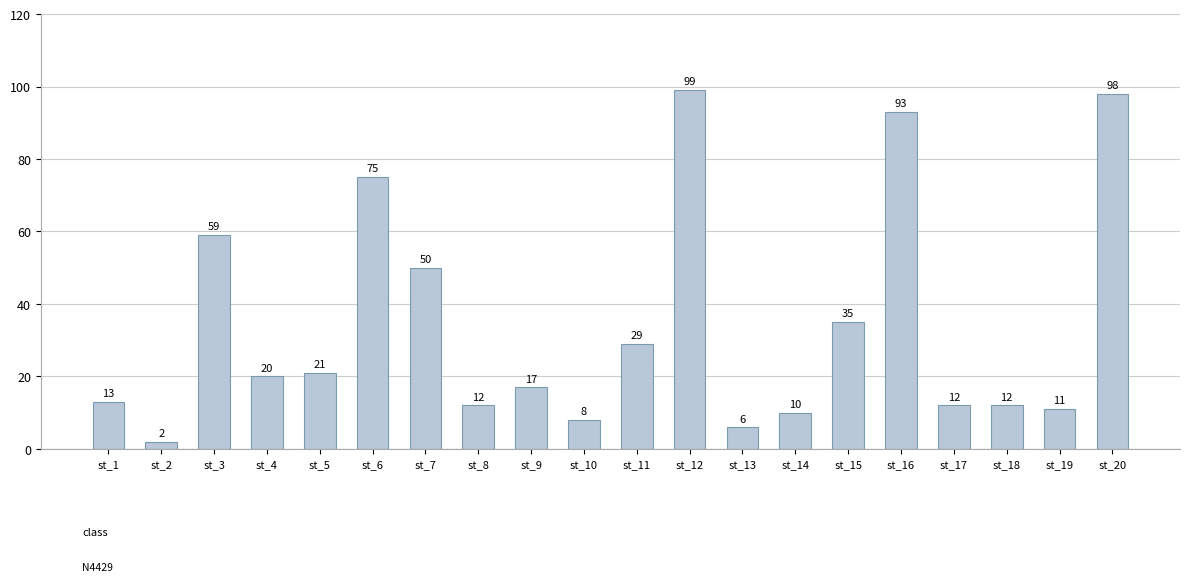

What is the value of the 13th bar from the left?

6